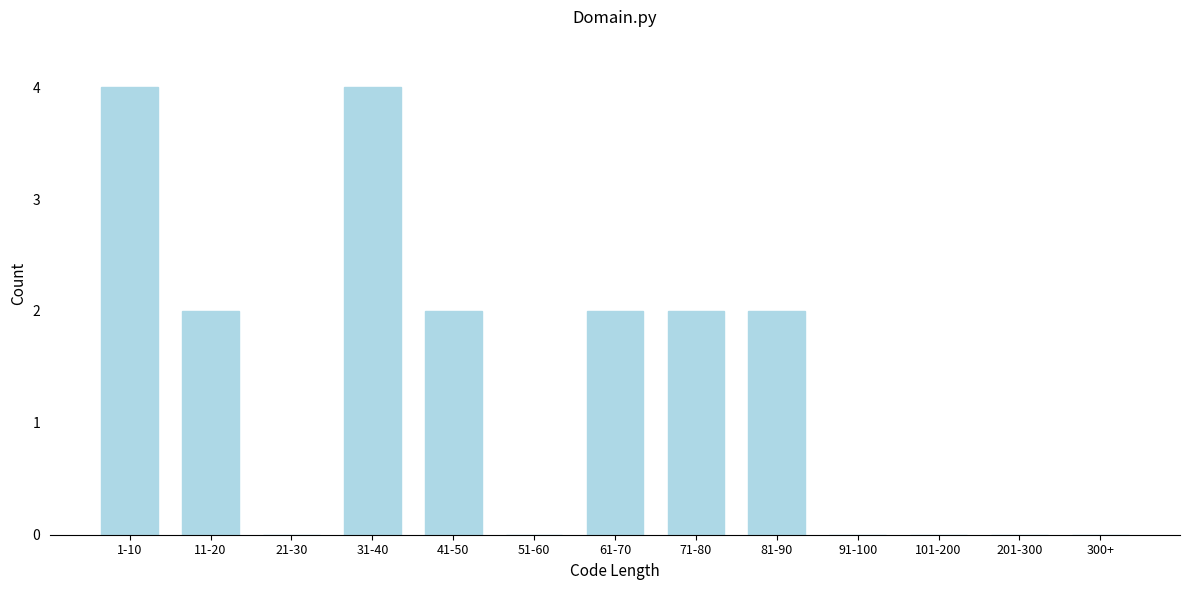

Reading right to left, transcribe all the data shown in this chart.

300+=0	201-300=0	101-200=0	91-100=0	81-90=2	71-80=2	61-70=2	51-60=0	41-50=2	31-40=4	21-30=0	11-20=2	1-10=4